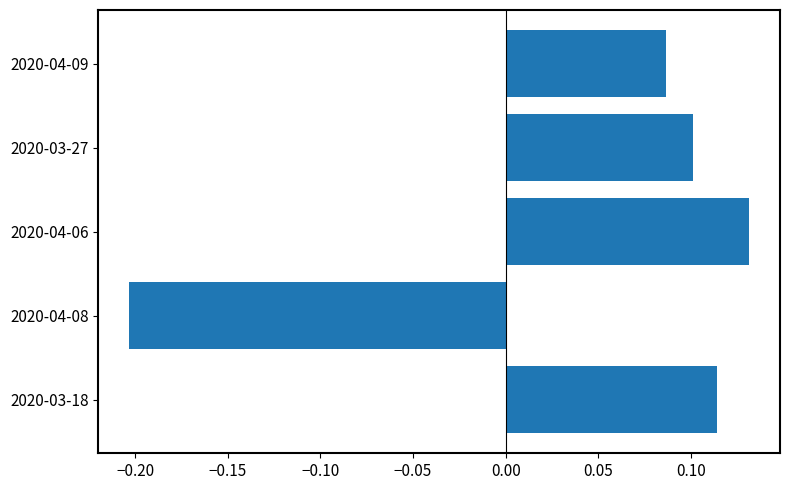

How many data points are above 0?

4